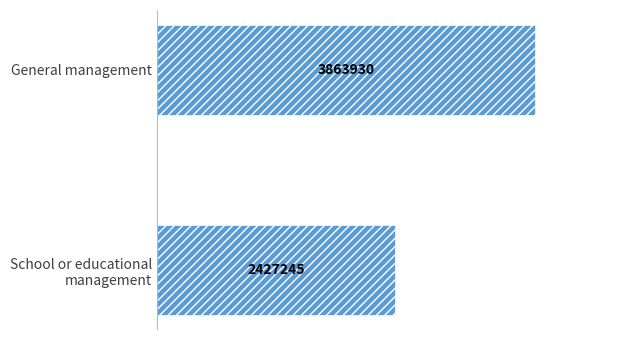

List the labels in order of value, smallest first.

School or educational
management, General management